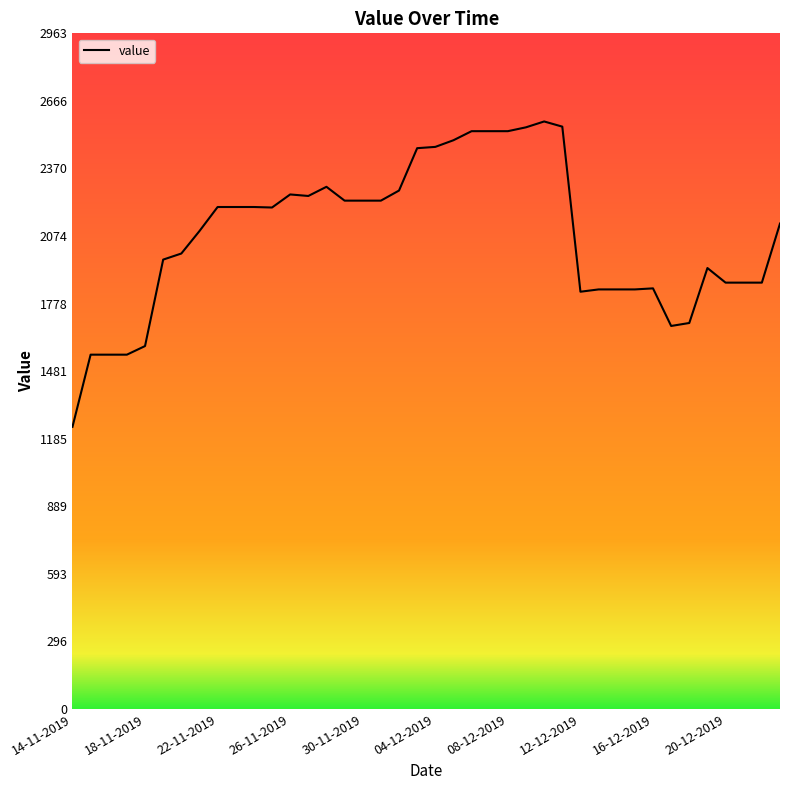

What is the maximum value shown in the chart?

2576.2